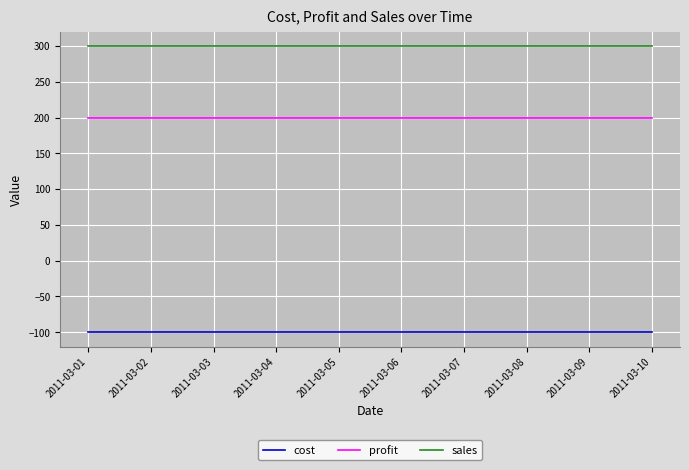

How many categories are shown in the chart?

10